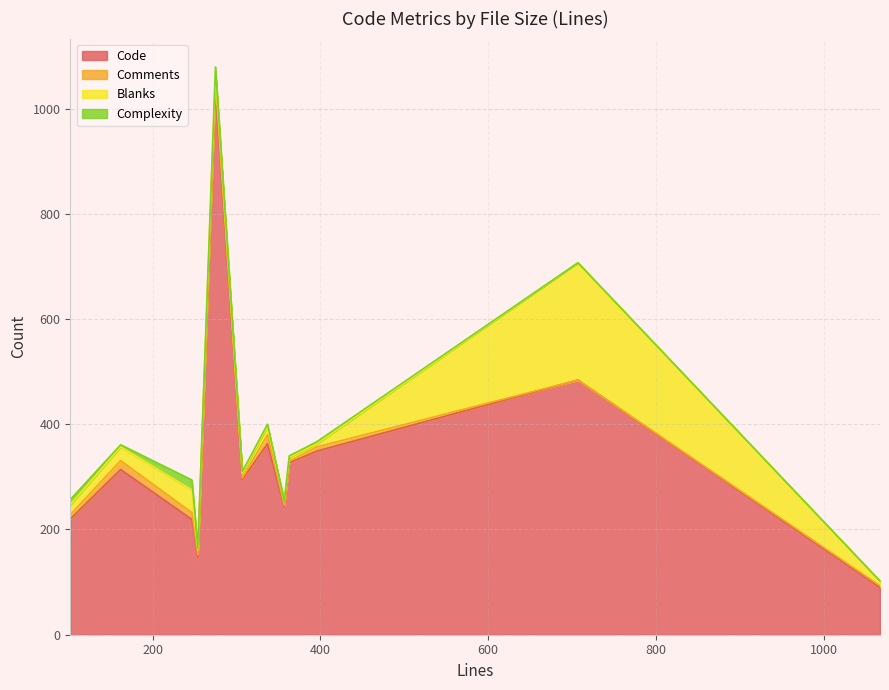

True or false: Comments and Blanks cross at least once.

True